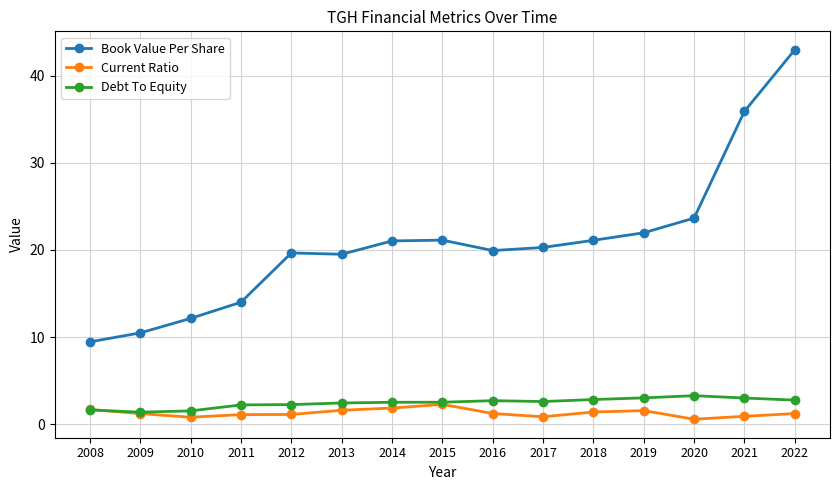

True or false: Book Value Per Share and Debt To Equity intersect in this chart.

False